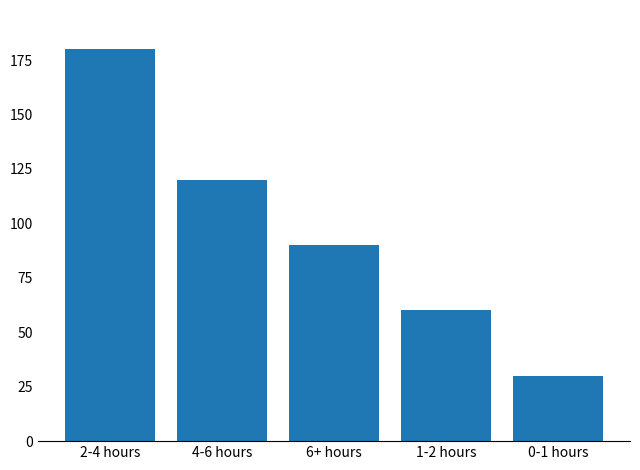

Does the chart contain any negative values?

No